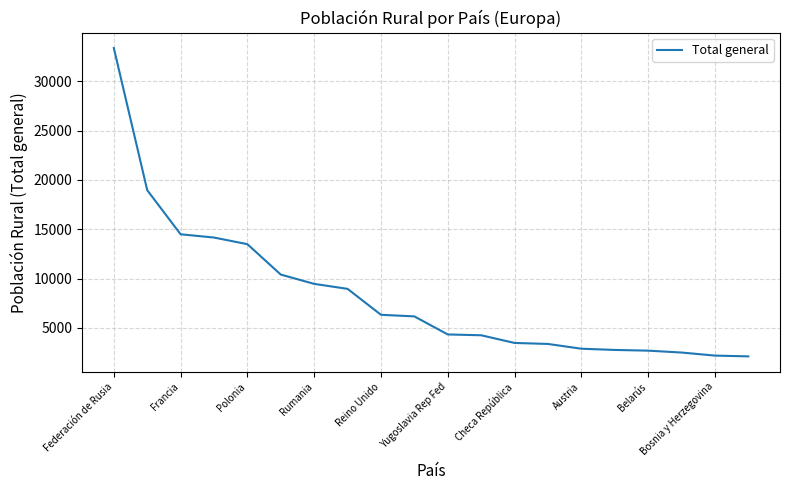

What is the smallest value displayed?

2118